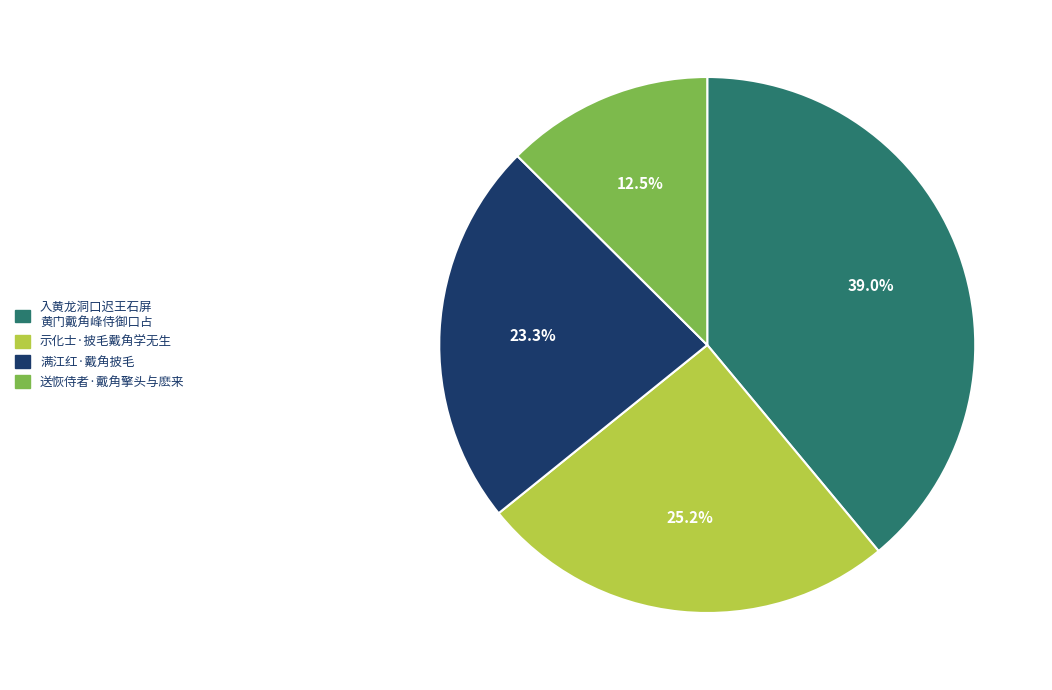

What is the ratio of the value at 满江红·戴角披毛 to the value at 送恢侍者·戴角擎头与麽来?

1.9